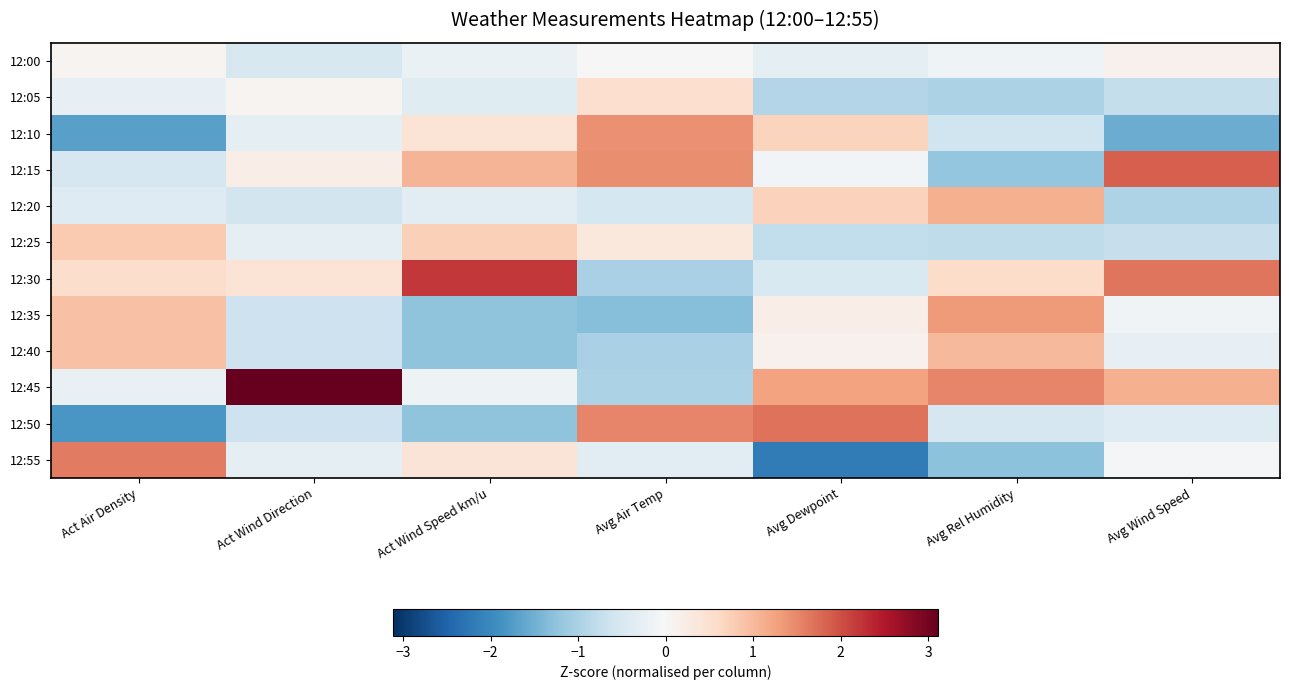

At how many categories does at least one series exceed 0?

7